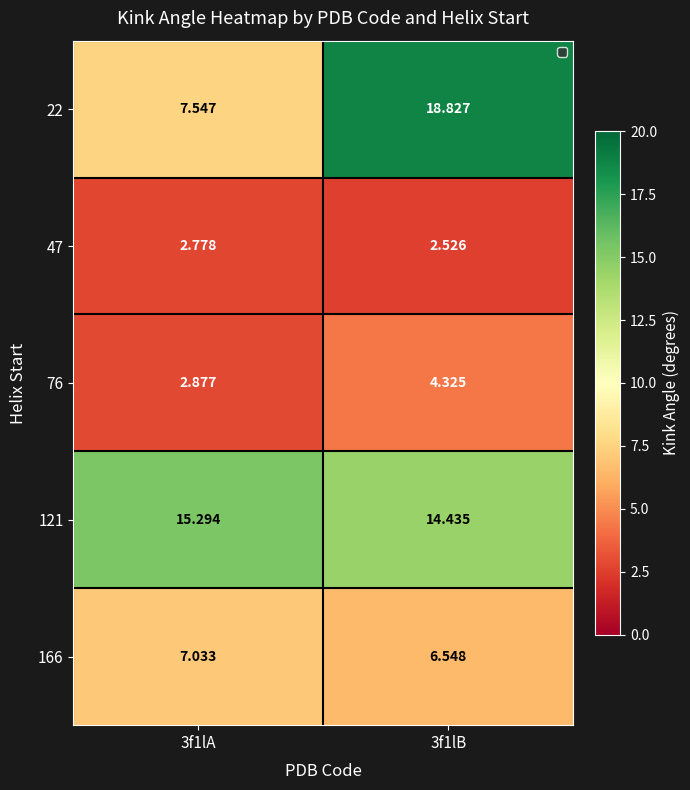

Which has a higher value, 3f1lB or 3f1lA?

3f1lB